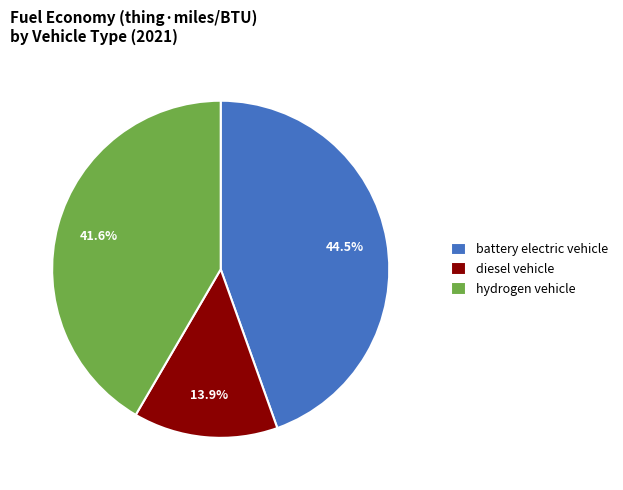

Count the number of slices in the pie.

3